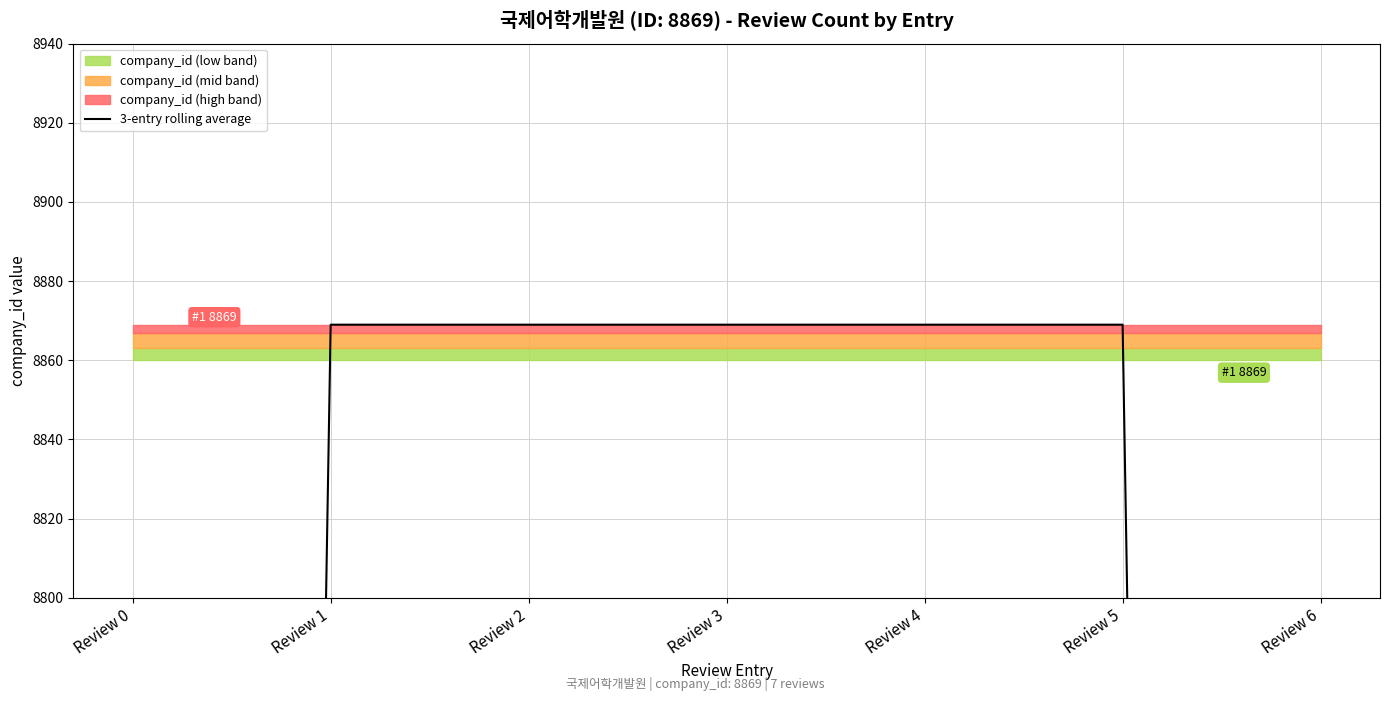

Rank the categories by value from lowest to highest.

Review 0, Review 6, Review 1, Review 2, Review 3, Review 4, Review 5